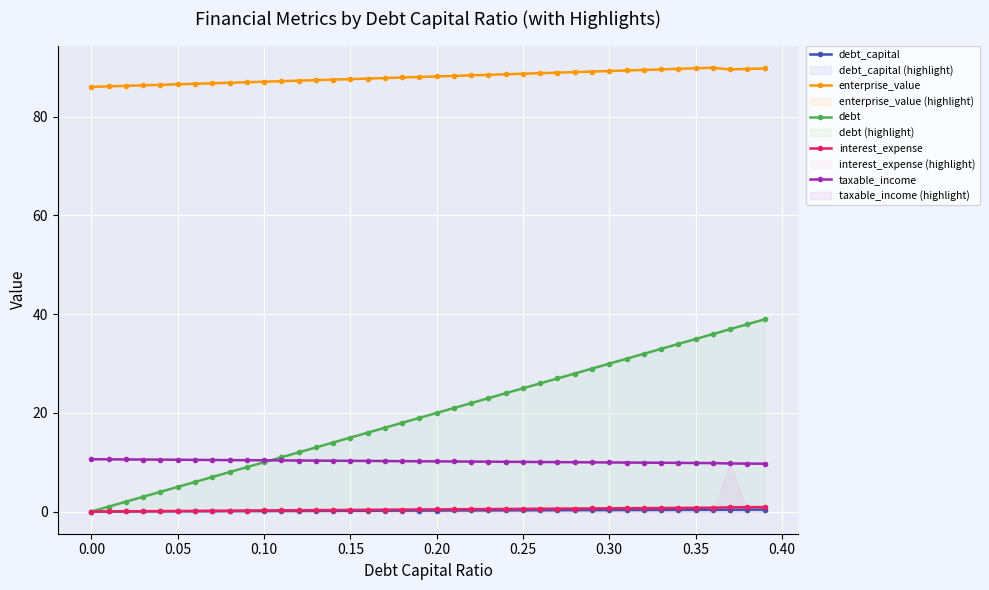

True or false: debt_capital has a value of 0.0 at 0.00.

True